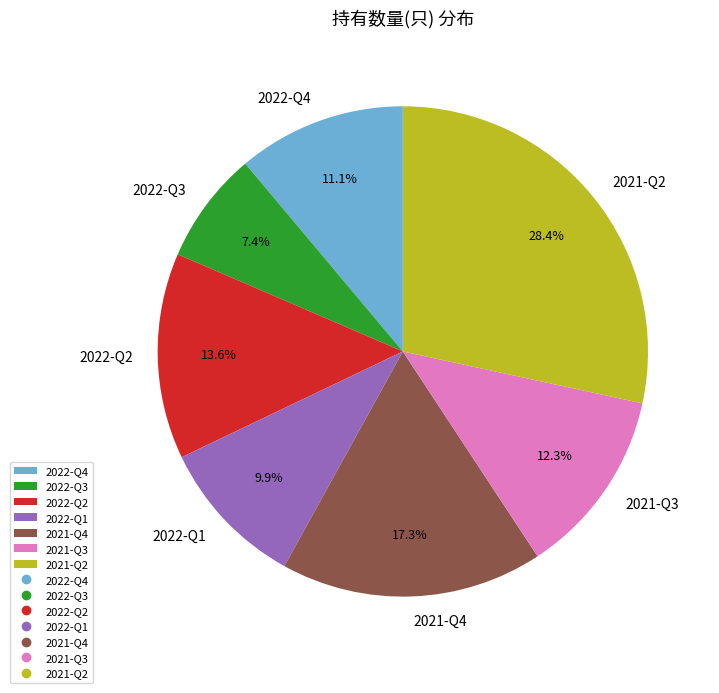

Count the number of slices in the pie.

7